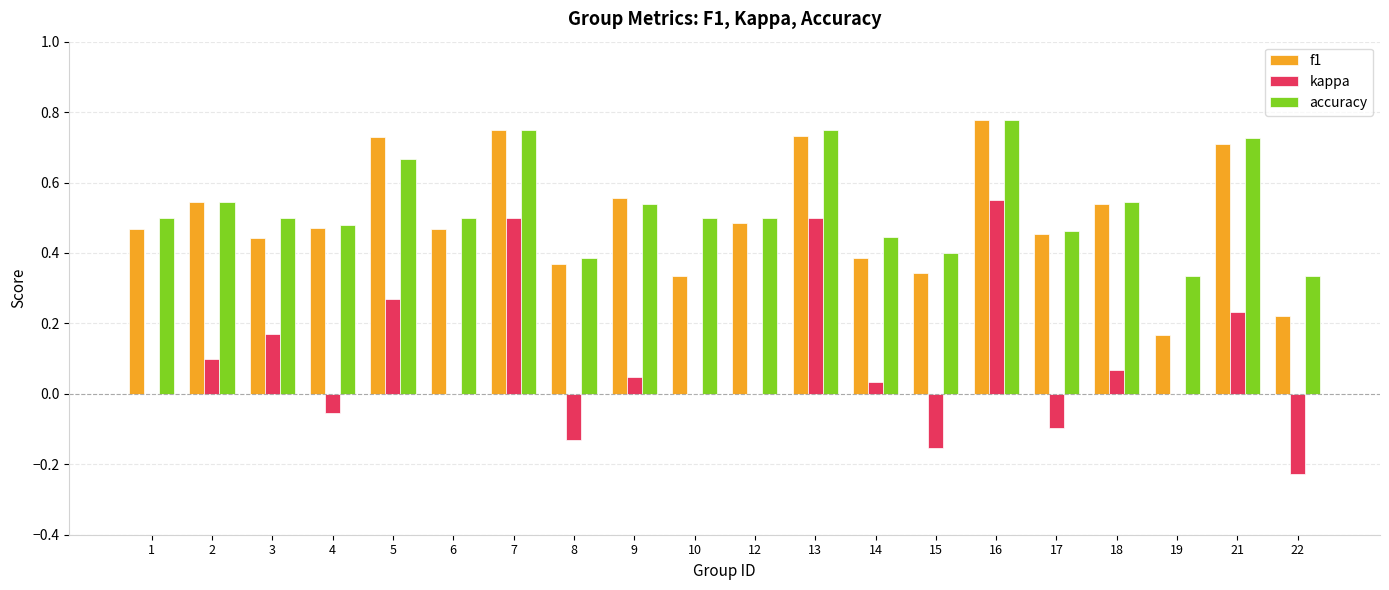

What are all the series names shown in the legend?

f1, kappa, accuracy